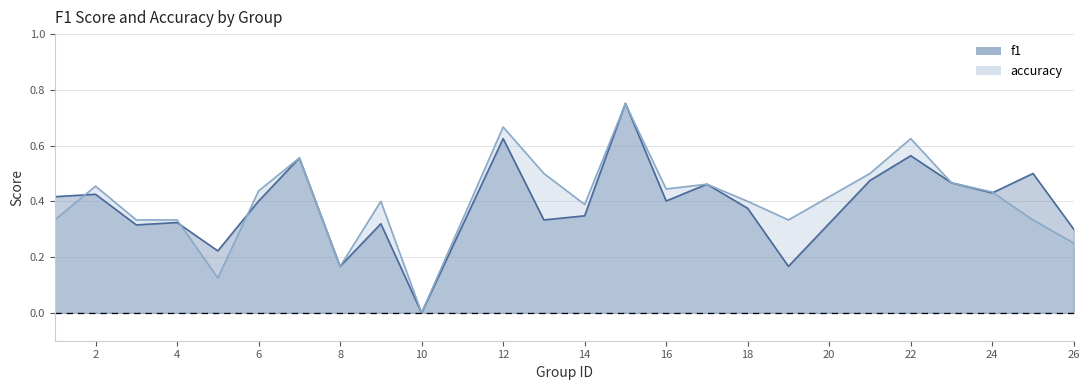

How many lines are shown in the chart?

2